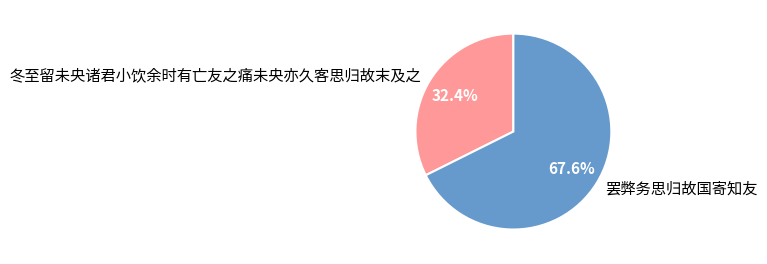

What is the ratio of the value at 罢弊务思归故国寄知友 to the value at 冬至留未央诸君小饮余时有亡友之痛未央亦久客思归故末及之?

2.1